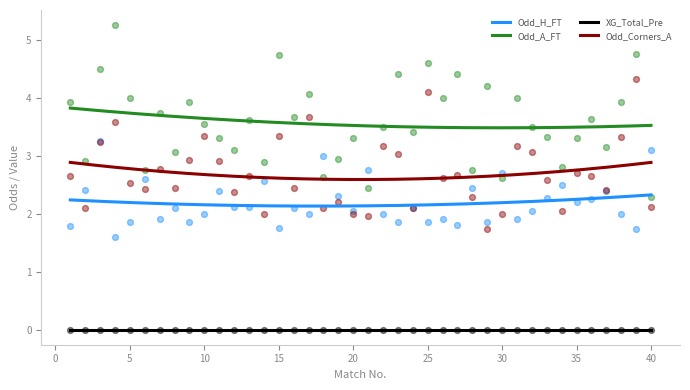

What is the total value across all series at 29?

7.8